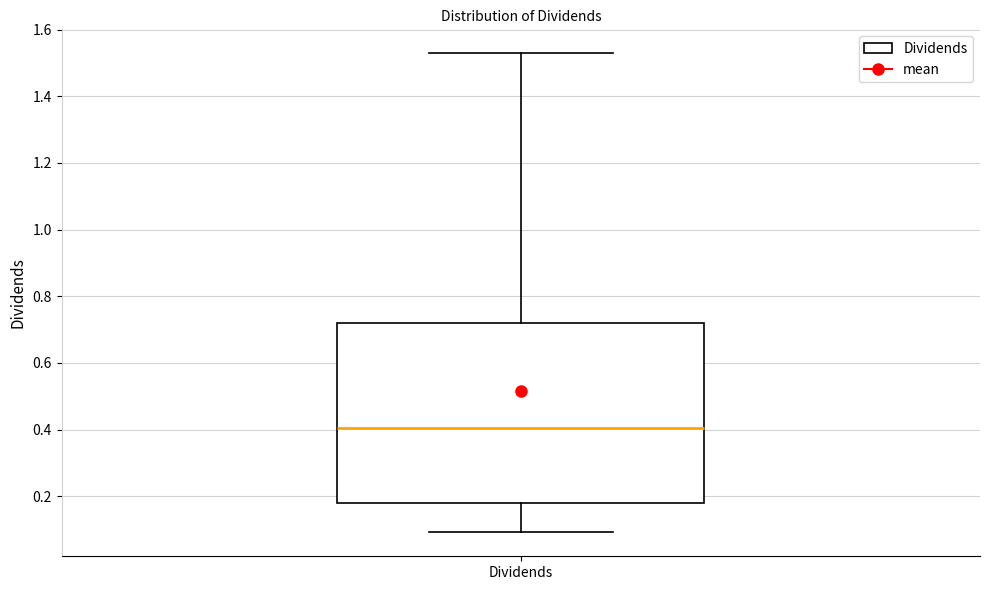

Transcribe this box plot: give where the median line is, the range the box spans, and where the two whiskers end, as read against the y-axis. The values are not printed on the chart, so give them approximately, as read against the axis.

median 0.40, box 0.18 to 0.72, whiskers 0.10 to 1.52